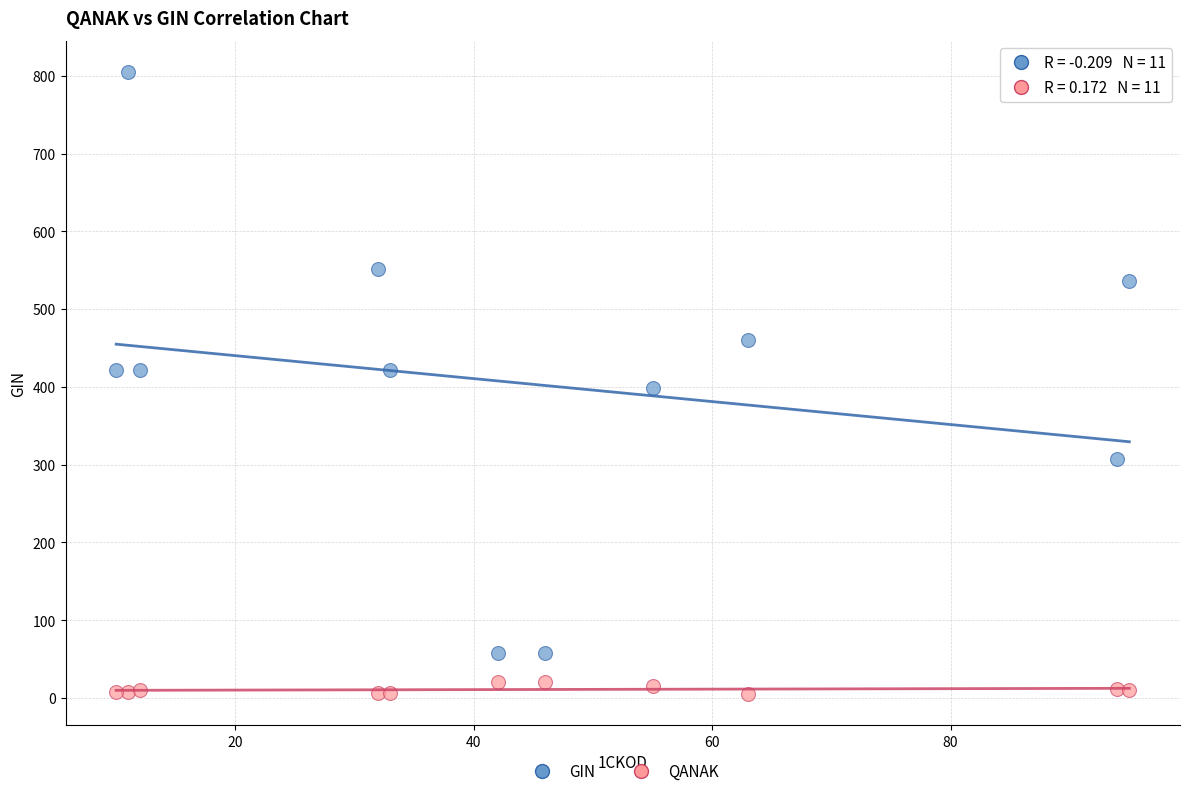

Across all data points, what is the range of Y values (max minus min)?

800.0